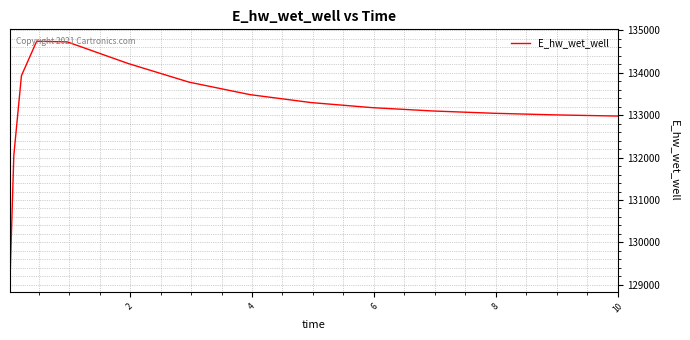

What is the difference between the maximum and second lowest values?

2692.7